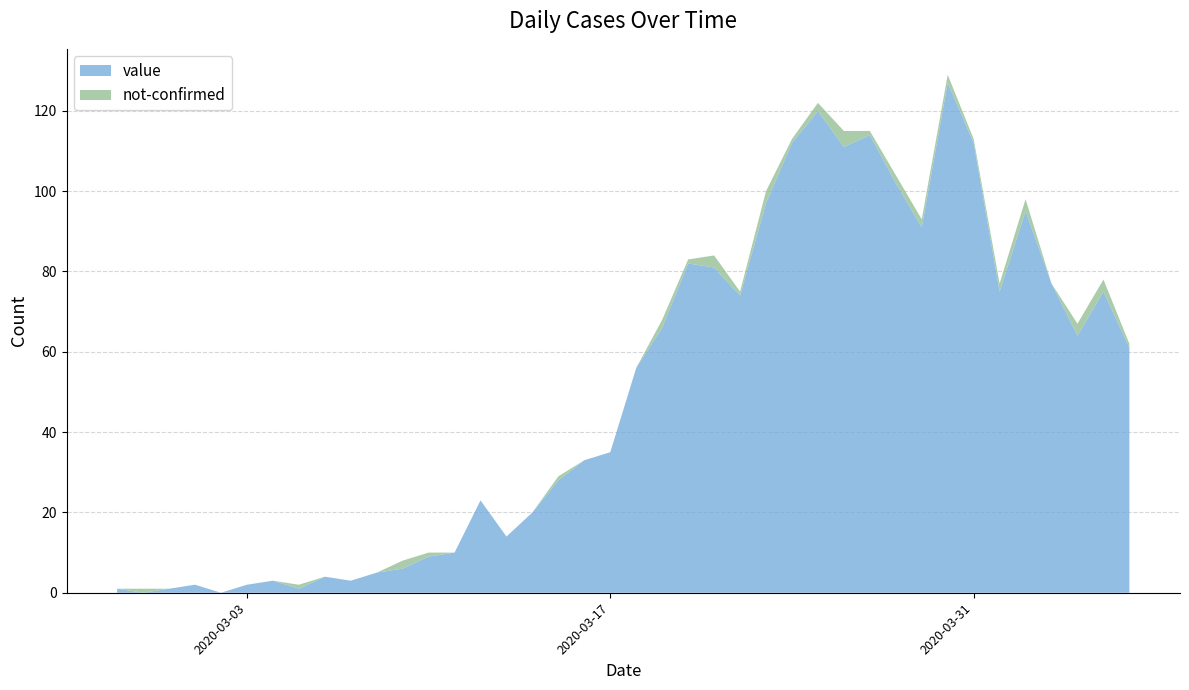

Reading left to right, extract all data points from this chart.

value: 1	0	1	2	0	2	3	1	4	3	5	6	9	10	23	14	20	28	33	35	56	66	82	81	74	97	112	120	111	114	102	91	127	112	75	95	77	64	75	61
not-confirmed: 0	1	0	0	0	0	0	1	0	0	0	2	1	0	0	0	0	1	0	0	0	2	1	3	1	3	1	2	4	1	2	2	2	1	2	3	0	3	3	1